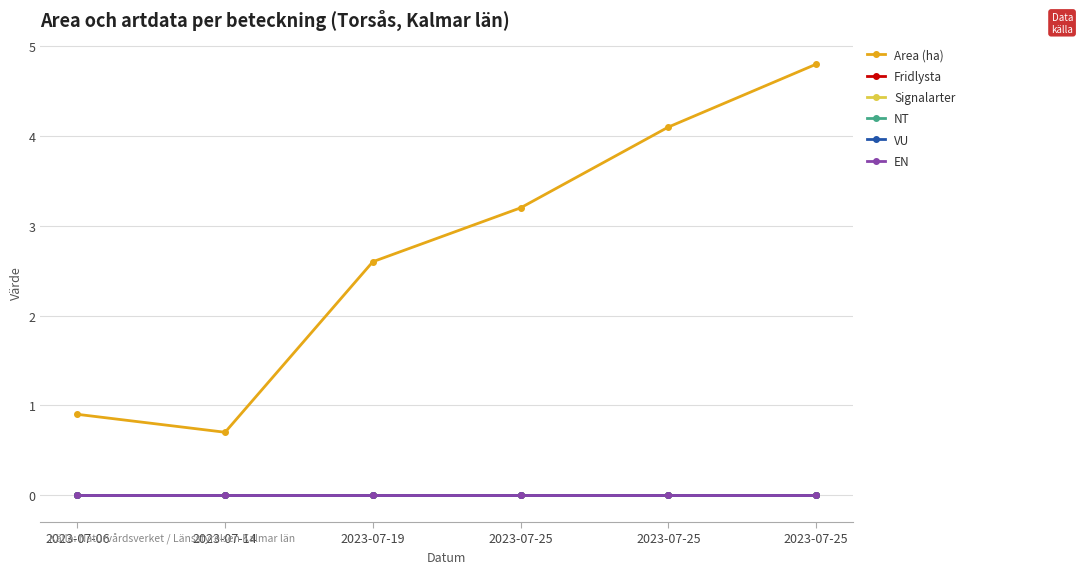

Which has a higher value, 2023-07-14 or 2023-07-06?

2023-07-06